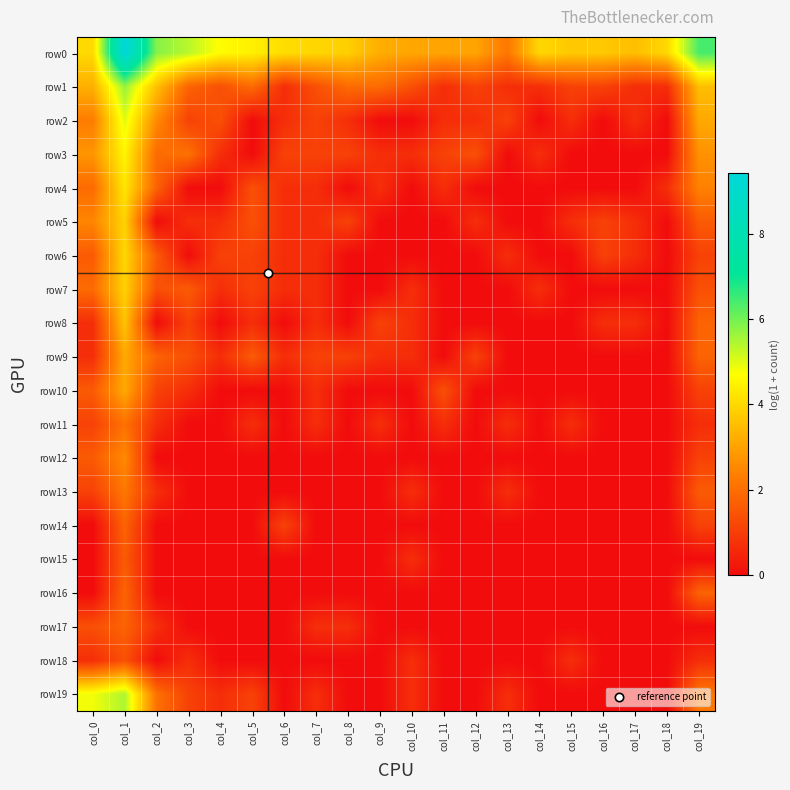

Count the number of categories in the chart.

20